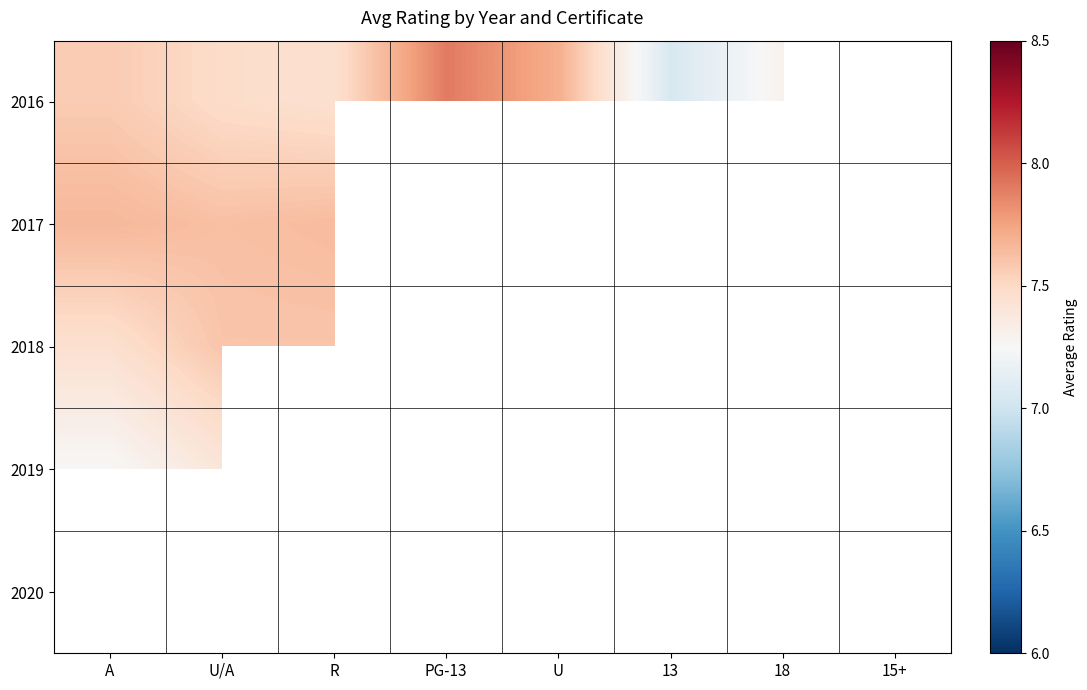

What is the greatest value displayed?

7.9